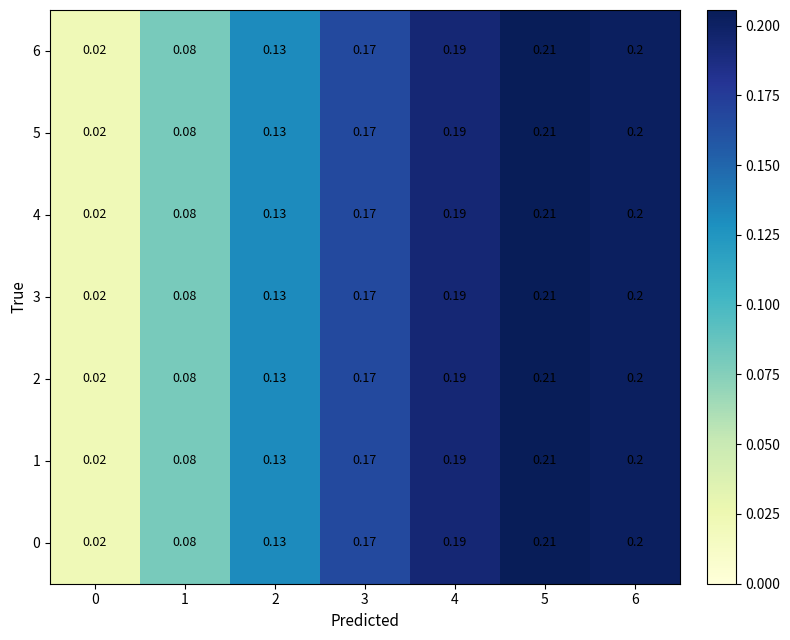

Count the number of data series in this chart.

7